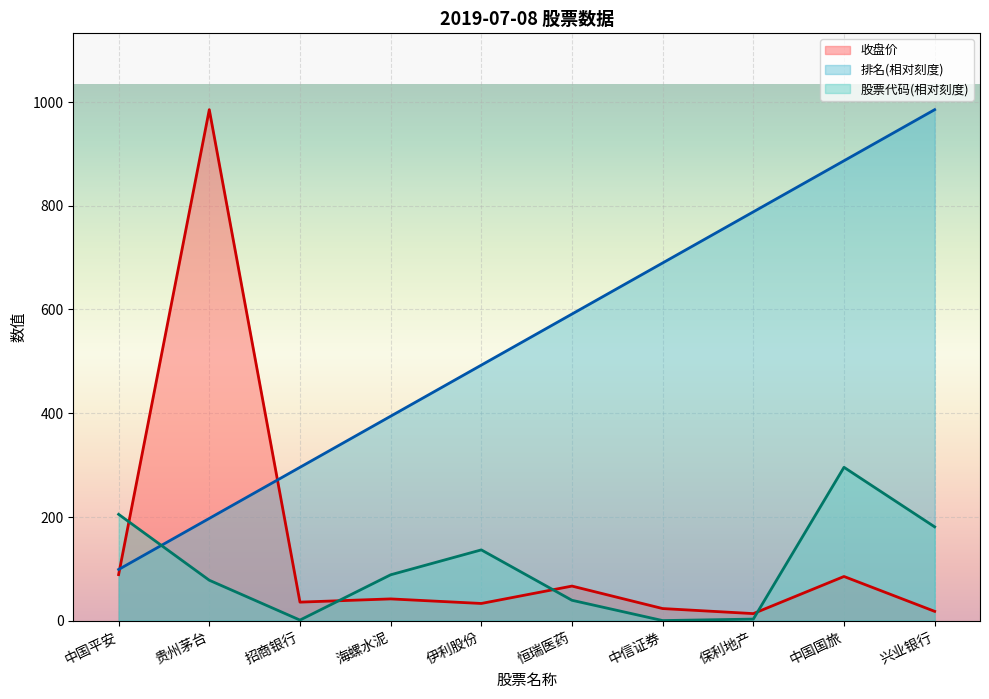

List the series in order of their peak value, highest first.

排名, 收盘价, 股票代码